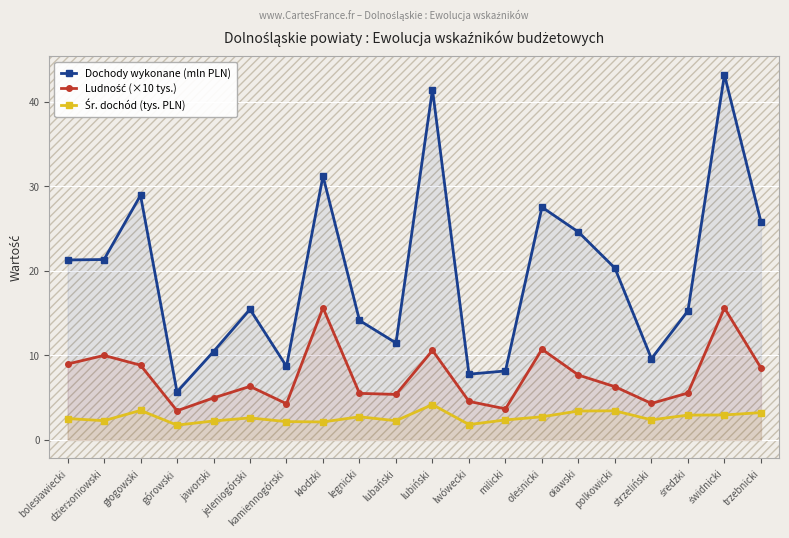

In Ludność (×10 tys.), how many points are higher than both neighbors (excluding endpoints)?

6